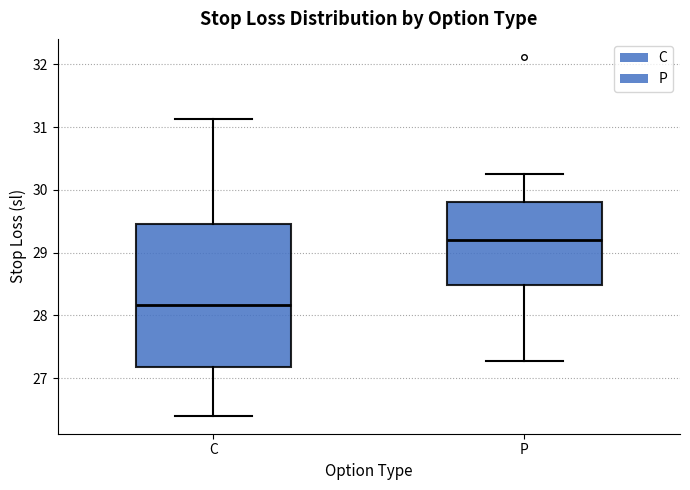

Where does the lower whisker of the box for C end on the y-axis? The values are not printed on the chart, so give them approximately, as read against the axis.

26.4